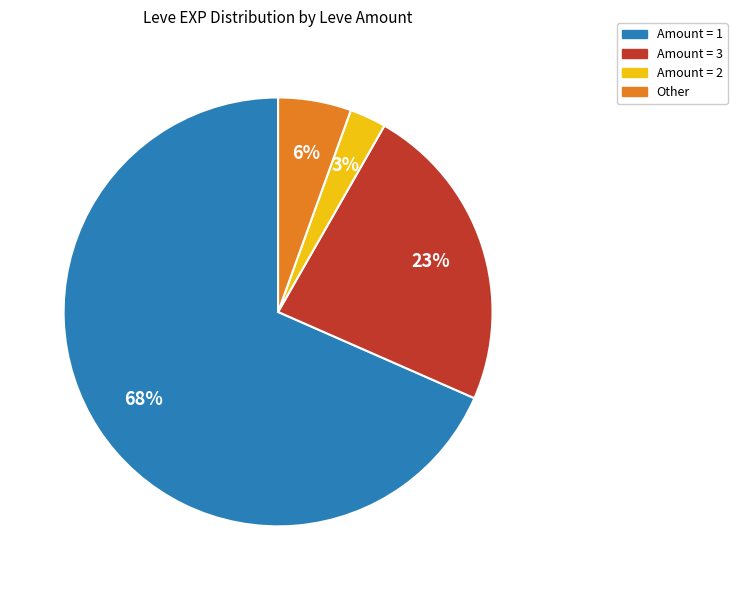

Is there a majority slice in this chart?

Yes